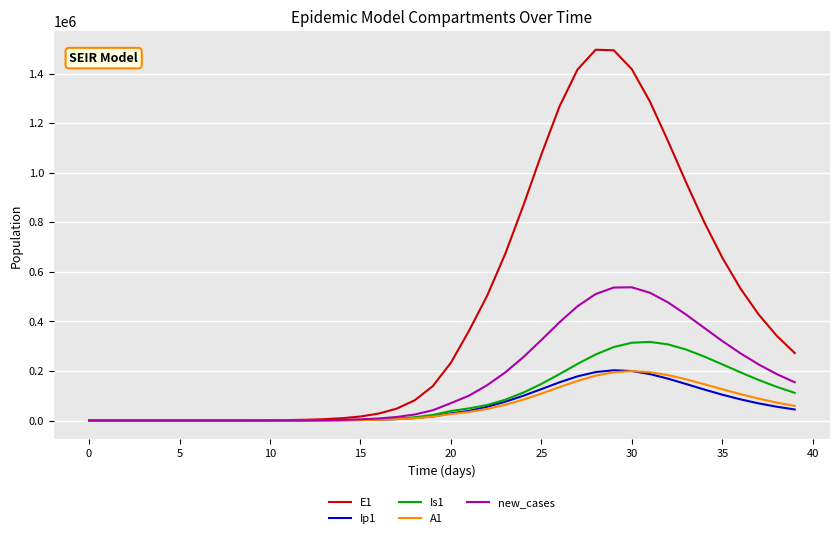

Which series has the largest range (max minus min)?

E1